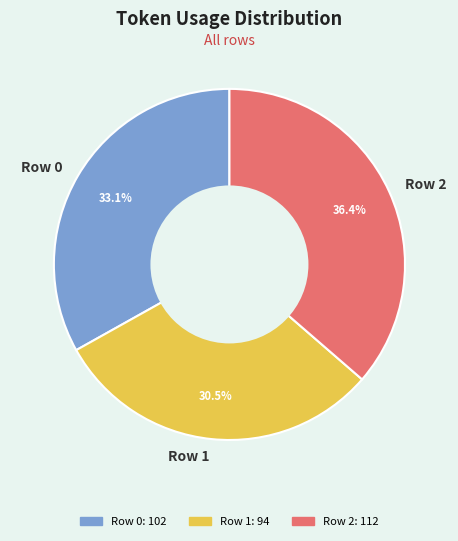

To the nearest percent, what is the difference between the Row 2 and Row 1 slice percentages?

6%